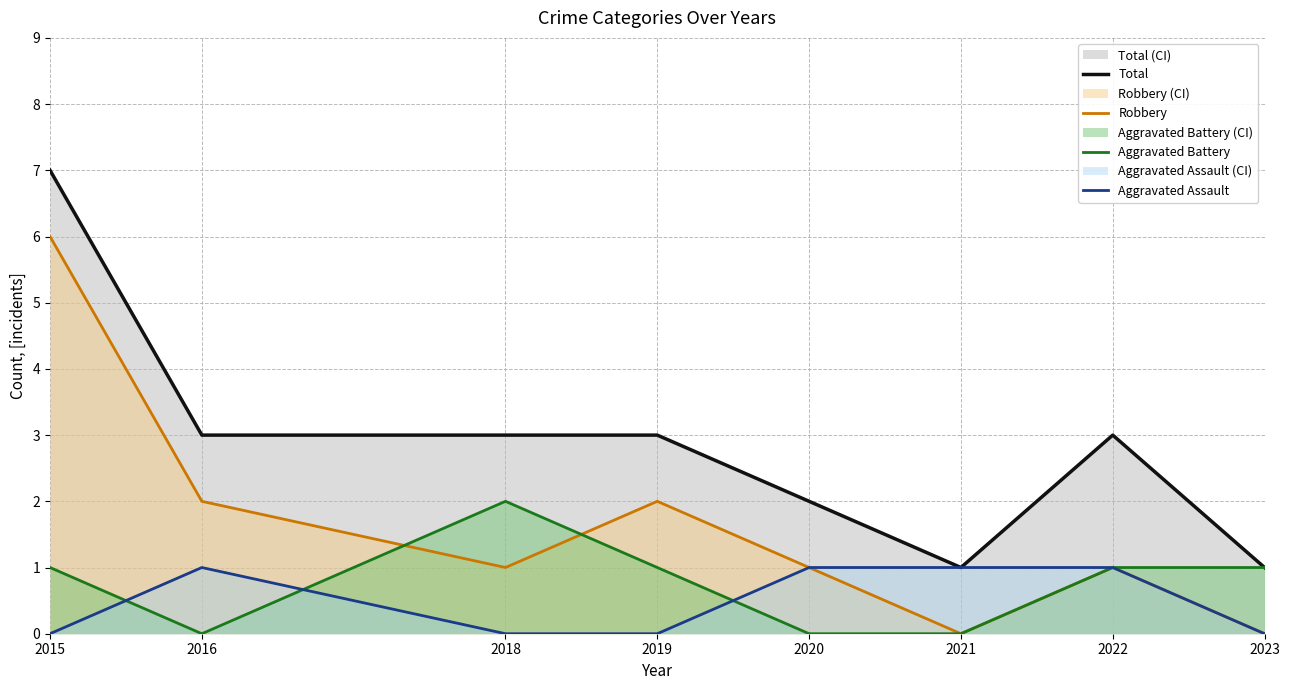

Which has a higher value, 2019 or 2018?

2019